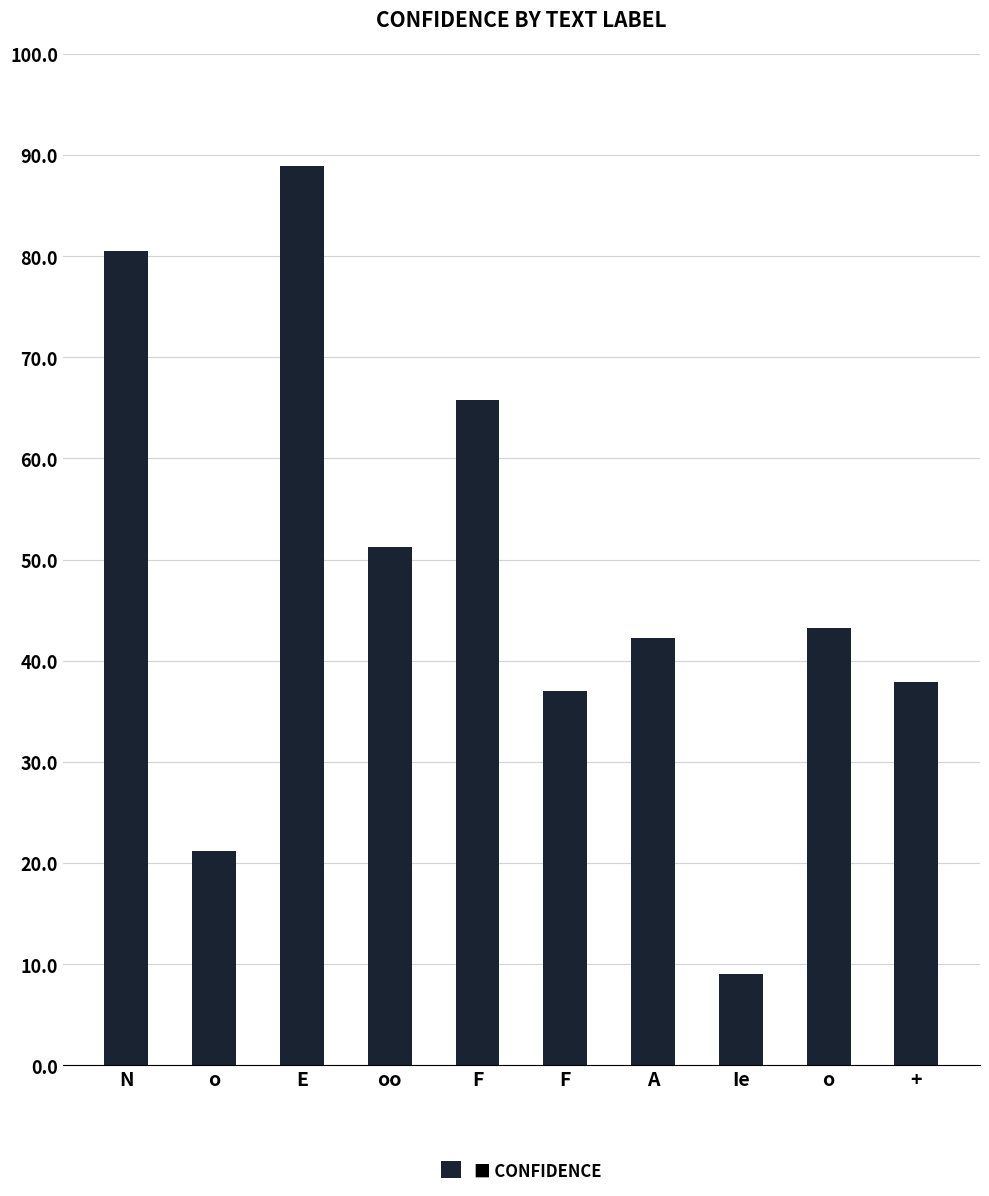

Reading left to right, extract all data points from this chart.

N=80.5	o=21.2	E=88.9	oo=51.2	F=65.8	F=37.0	A=42.3	Ie=9.1	o=43.2	+=37.9